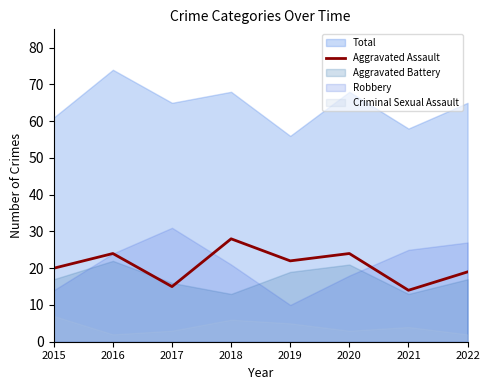

What is the lowest value of the Aggravated Assault series?

14